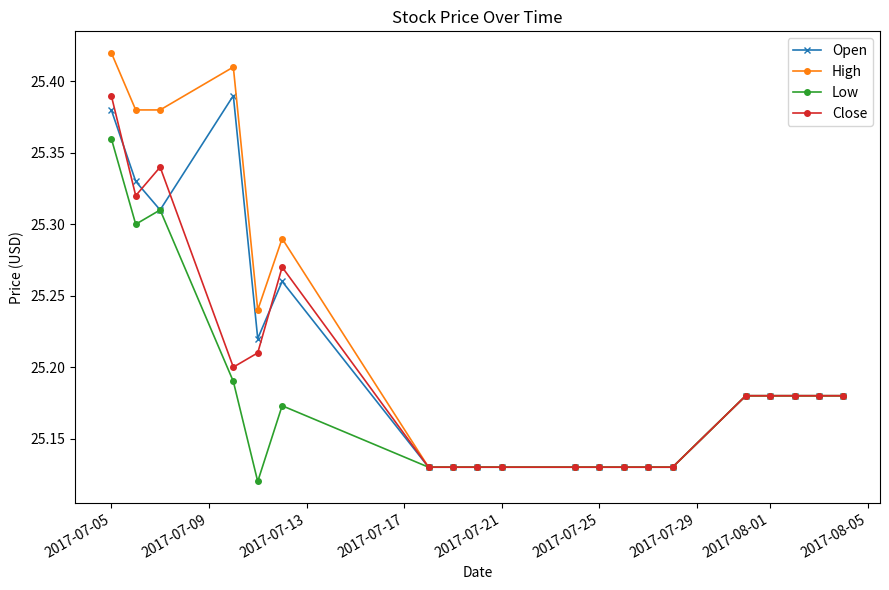

At how many categories does at least one series exceed 25?

20